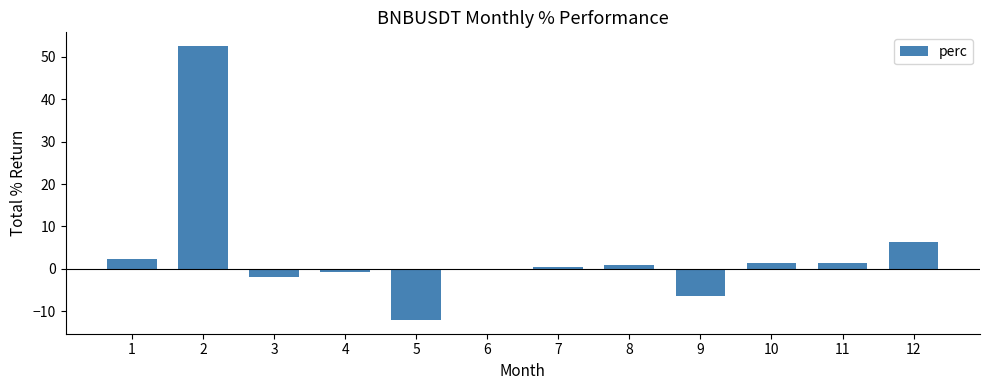

Are the bars horizontal?

No